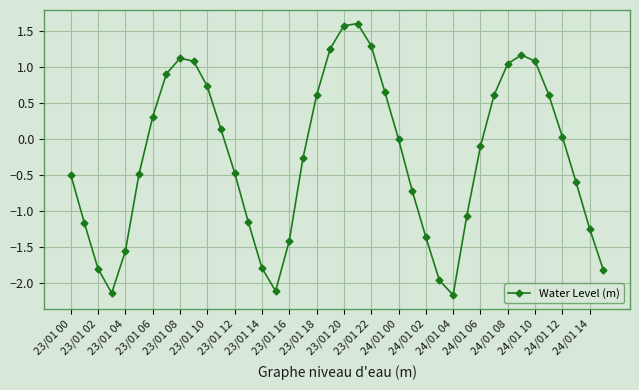

True or false: there are more than 2 points higher than both neighbors.

True